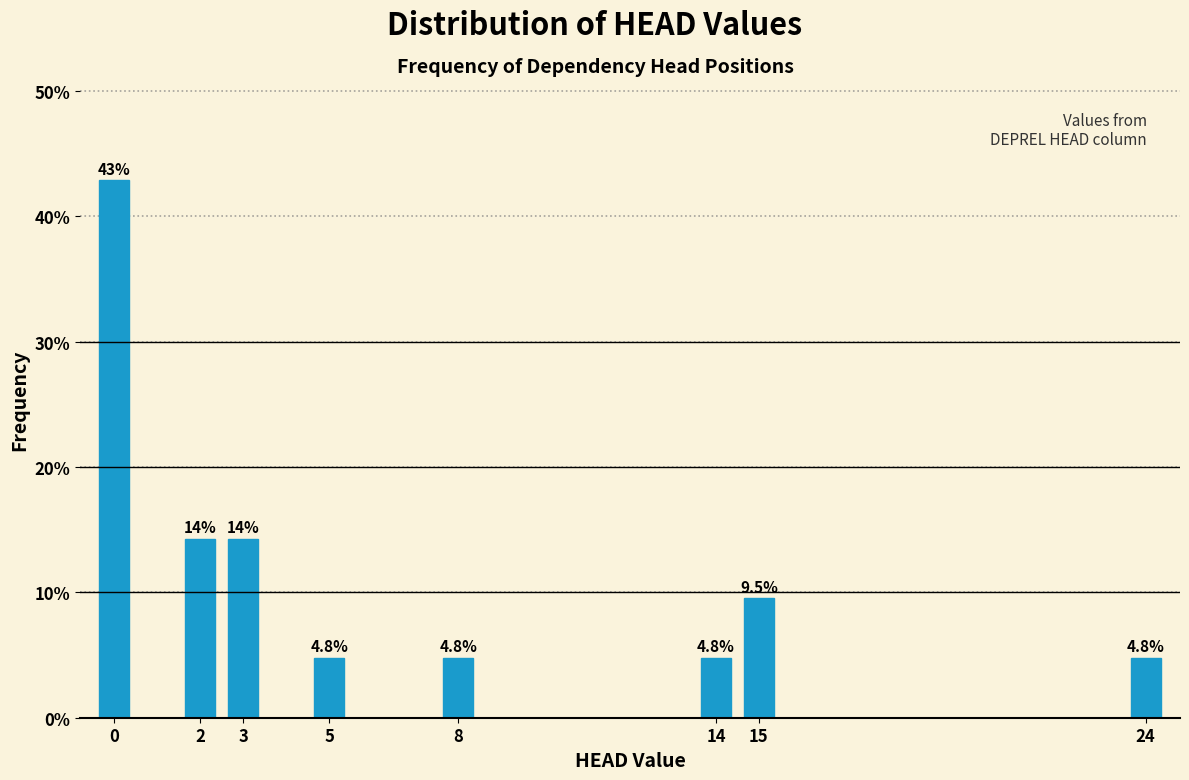

Reading left to right, extract all data points from this chart.

42.9	14.3	14.3	4.8	4.8	4.8	9.5	4.8